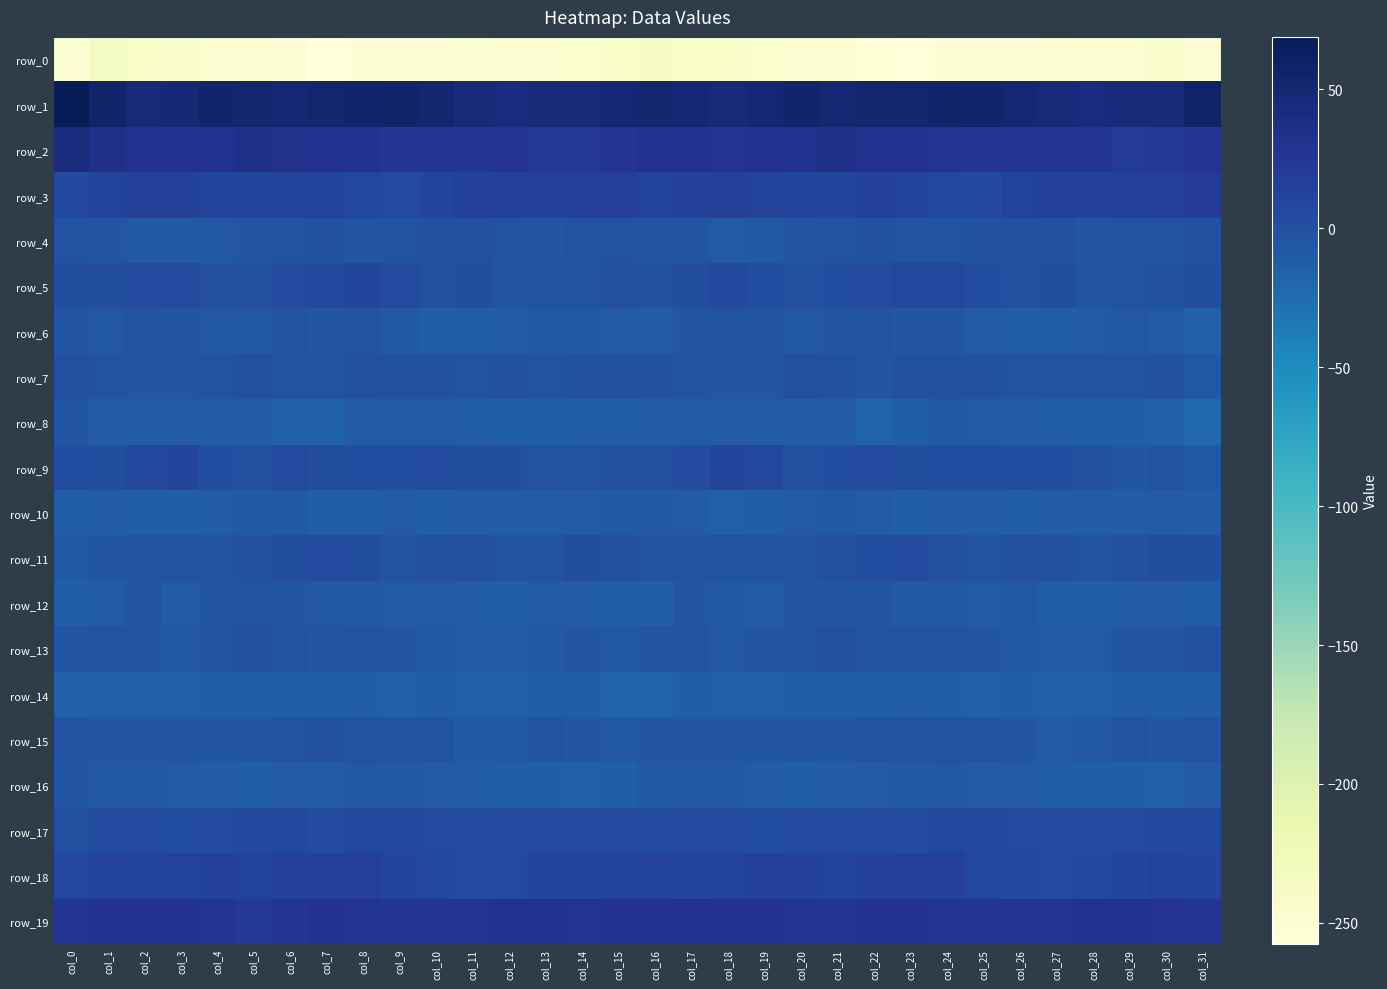

What is the minimum value for row_1?

42.6